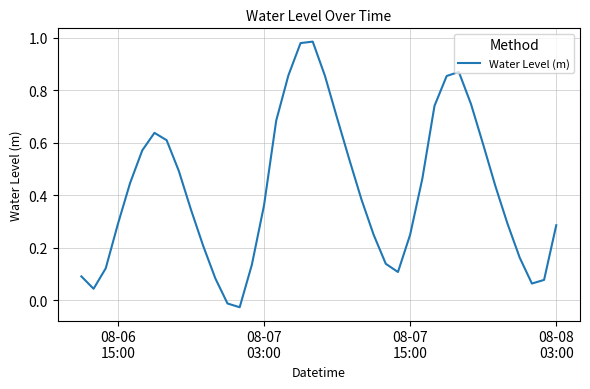

What is the average value?

0.4